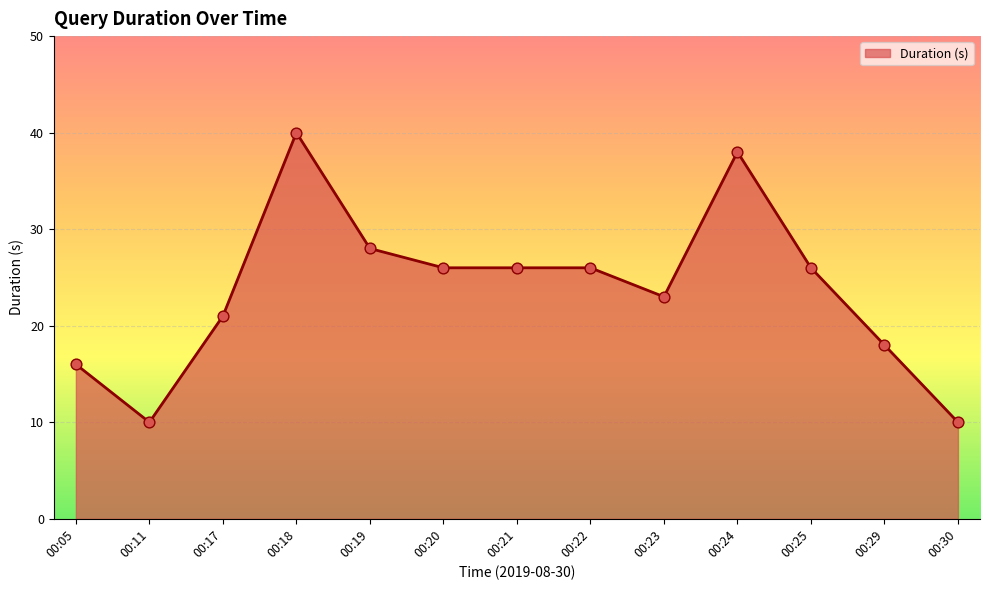

What is the change in value from 00:23 to 00:30?

-13